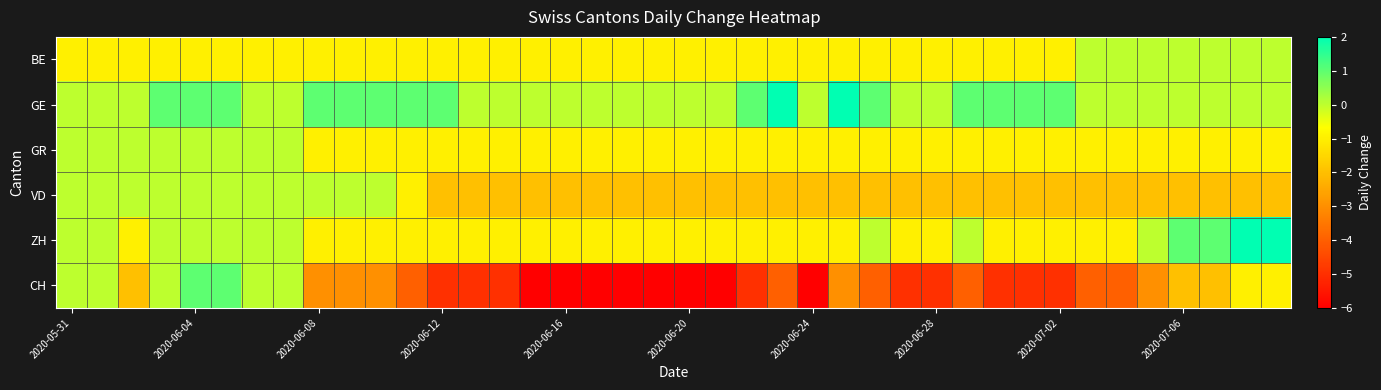

Reading left to right, extract all data points from this chart.

BE: -1	-1	-1	-1	-1	-1	-1	-1	-1	-1	-1	-1	-1	-1	-1	-1	-1	-1	-1	-1	-1	-1	-1	-1	-1	-1	-1	-1	-1	-1	-1	-1	-1	0	0	0	0	0	0	0
GE: 0	0	0	1	1	1	0	0	1	1	1	1	1	0	0	0	0	0	0	0	0	0	1	2	0	2	1	0	0	1	1	1	1	0	0	0	0	0	0	0
GR: 0	0	0	0	0	0	0	0	-1	-1	-1	-1	-1	-1	-1	-1	-1	-1	-1	-1	-1	-1	-1	-1	-1	-1	-1	-1	-1	-1	-1	-1	-1	-1	-1	-1	-1	-1	-1	-1
VD: 0	0	0	0	0	0	0	0	0	0	0	-1	-2	-2	-2	-2	-2	-2	-2	-2	-2	-2	-2	-2	-2	-2	-2	-2	-2	-2	-2	-2	-2	-2	-2	-2	-2	-2	-2	-2
ZH: 0	0	-1	0	0	0	0	0	-1	-1	-1	-1	-1	-1	-1	-1	-1	-1	-1	-1	-1	-1	-1	-1	-1	-1	0	-1	-1	0	-1	-1	-1	-1	-1	0	1	1	2	2
CH: 0	0	-2	0	1	1	0	0	-3	-3	-3	-4	-5	-5	-5	-6	-6	-6	-6	-6	-6	-6	-5	-4	-6	-3	-4	-5	-5	-4	-5	-5	-5	-4	-4	-3	-2	-2	-1	-1